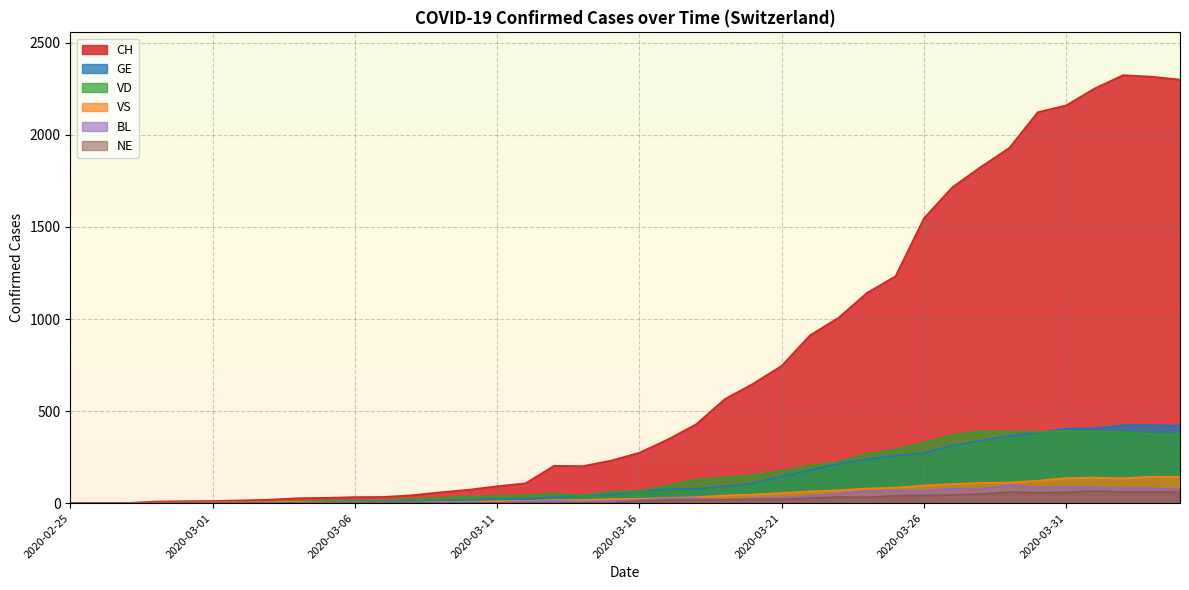

Which series has the largest total across all categories?

CH